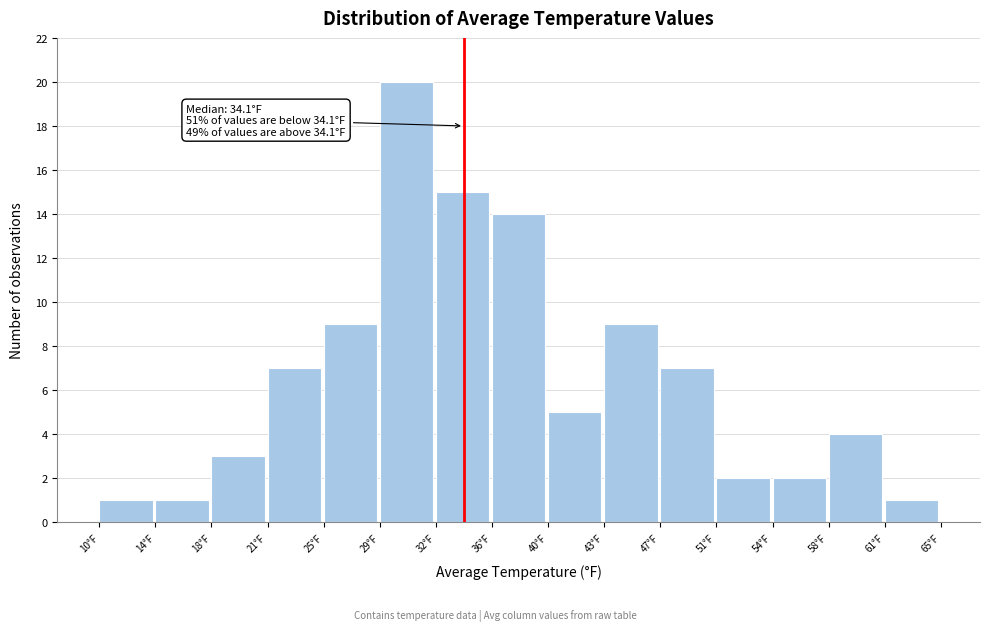

Which range on the x-axis has the tallest bar?

28.5 to 32.5